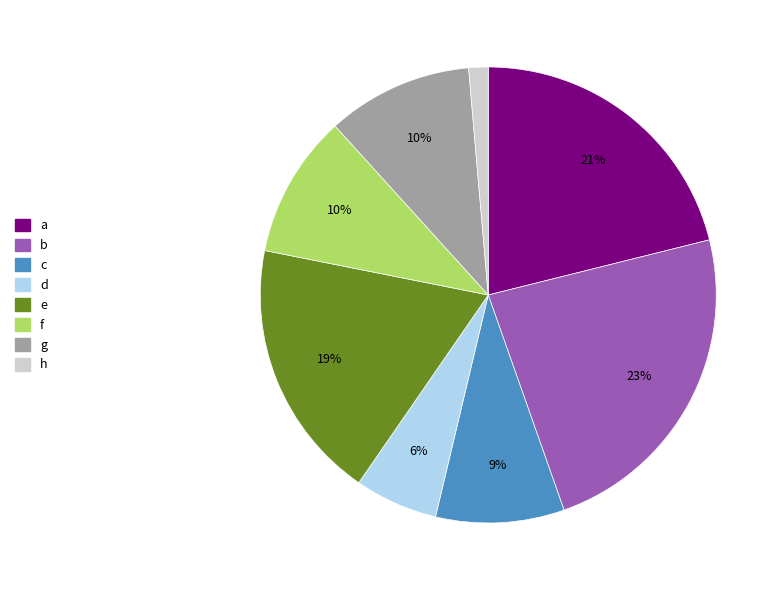

Is it true that b is 23% of the pie?

True